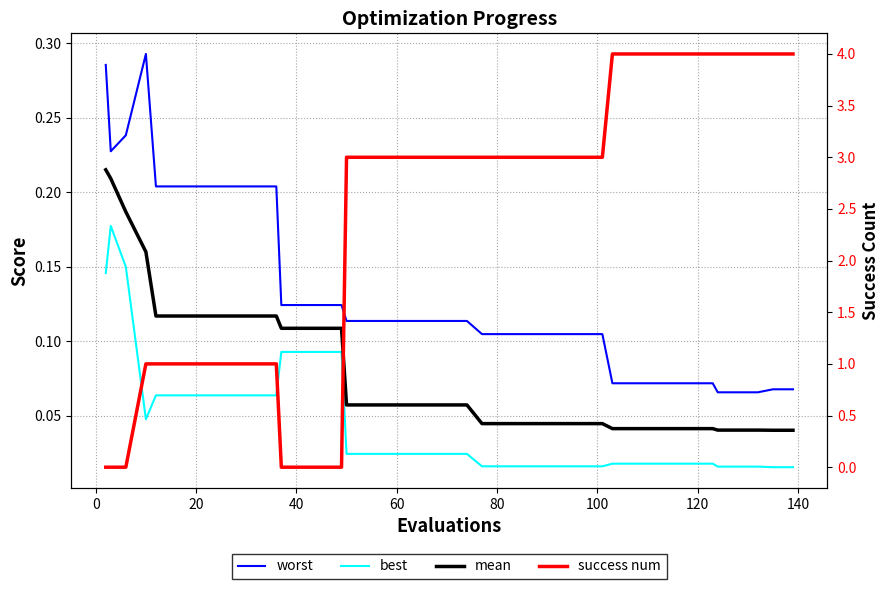

After their last crossing, which series has the higher values: success num or worst?

success num